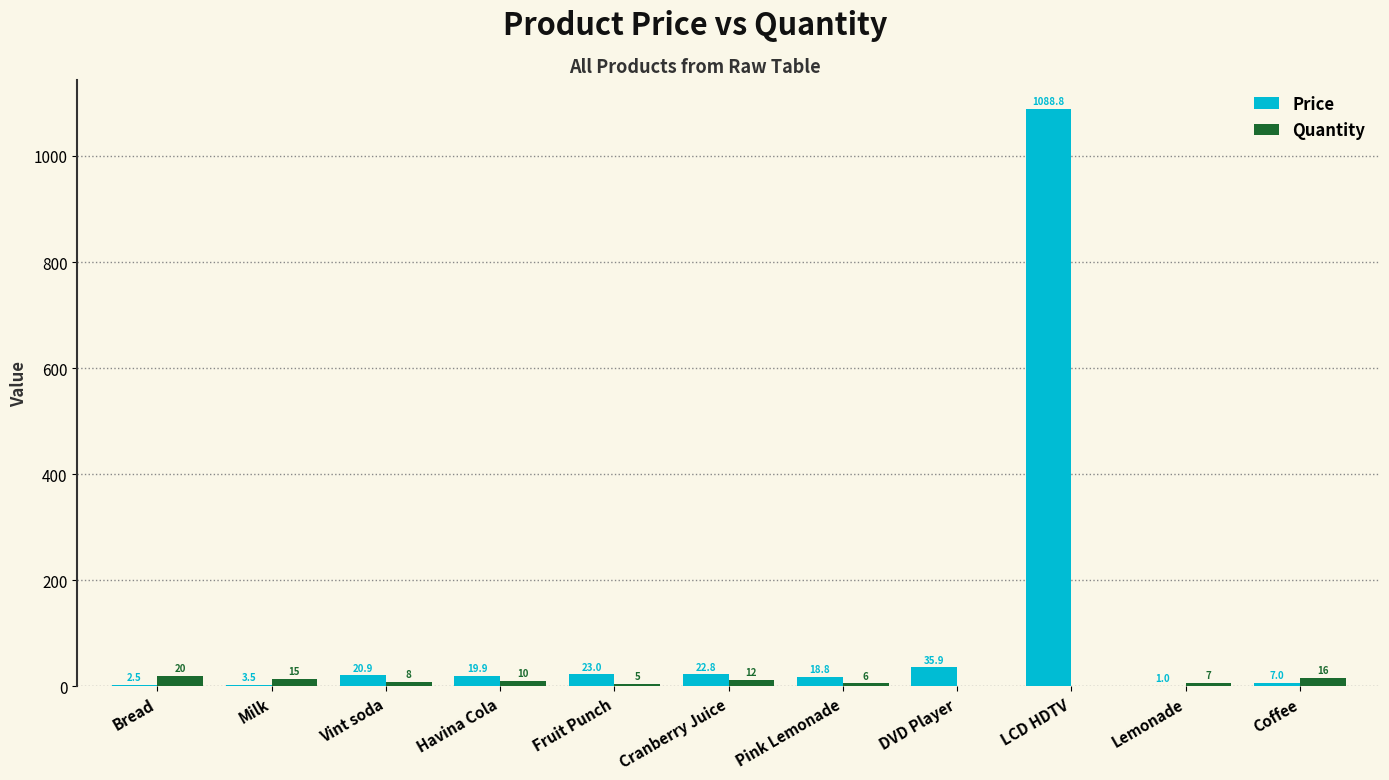

Which series has the largest total across all categories?

Price